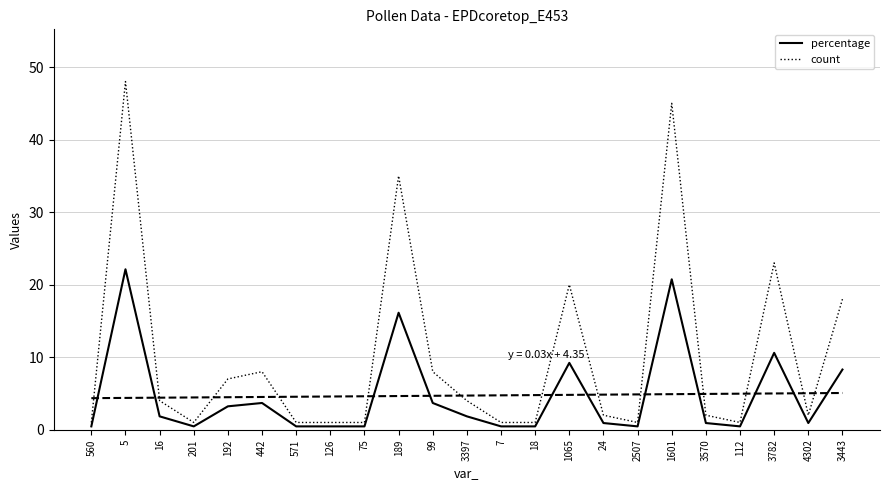

Rank the series at 560 from highest to lowest value.

count, percentage